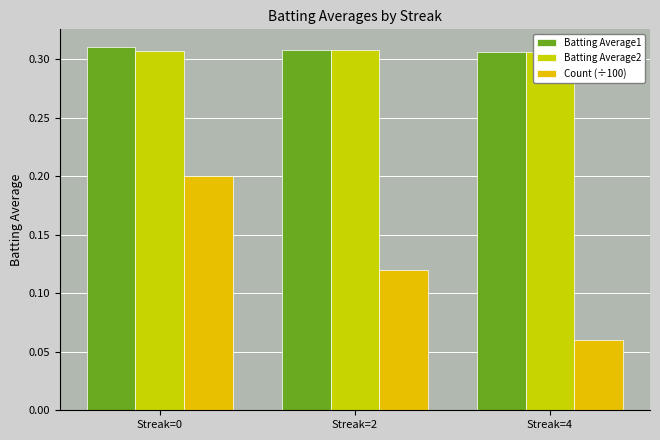

At Streak=4, list the series in order from smallest to largest.

Count (÷100), Batting Average2, Batting Average1